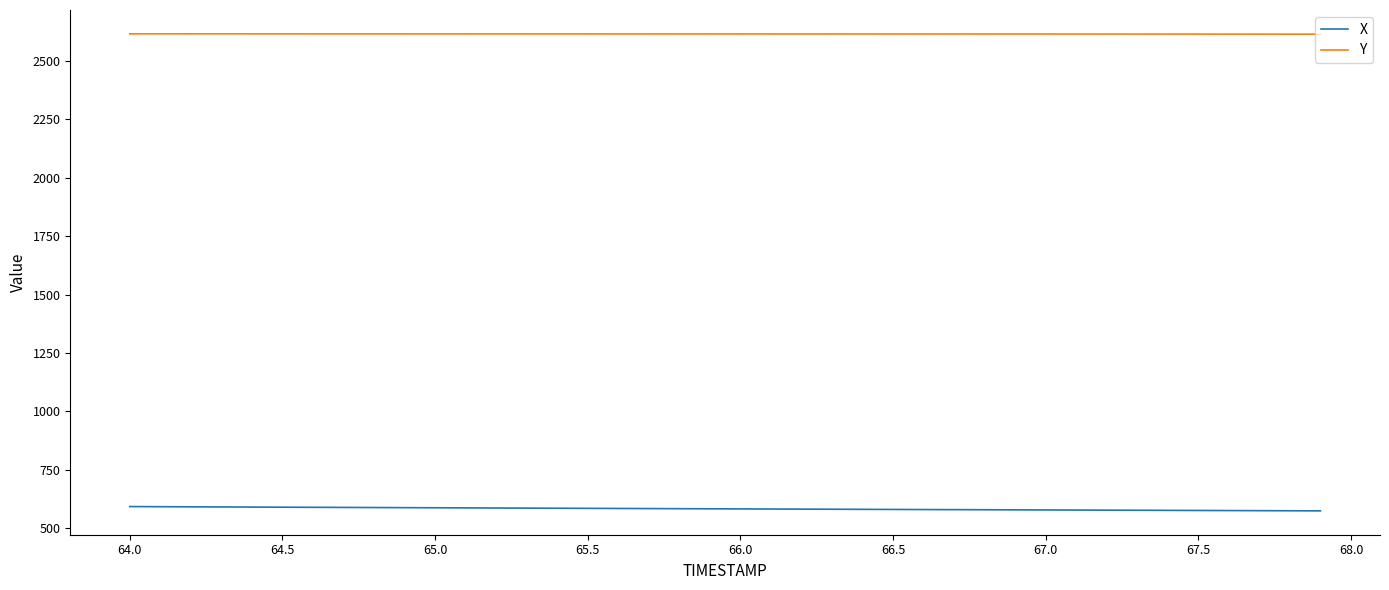

What is the minimum value shown in the chart?

574.0